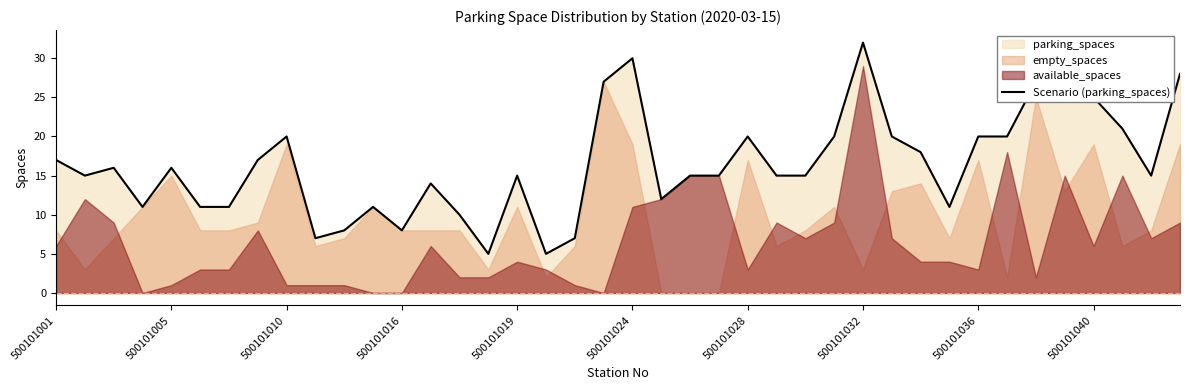

How many data points are less than 15?

14